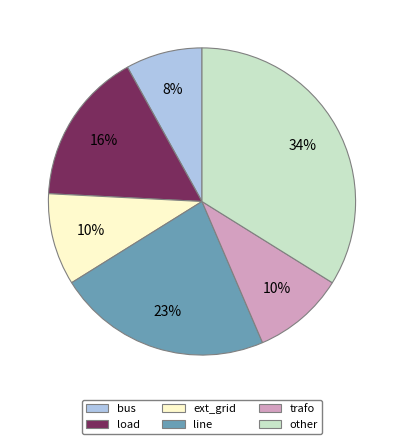

How many segments does this pie chart have?

6